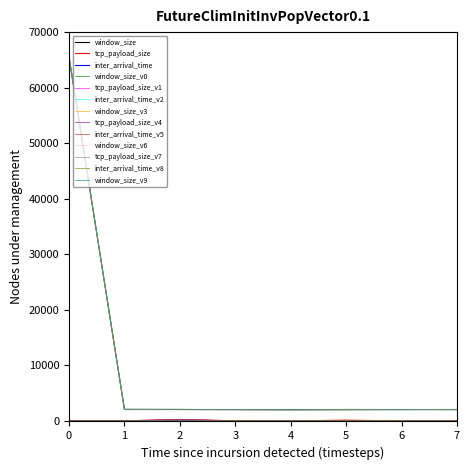

The value of window_size_v0 at 0 is 65522.5. True or false?

True